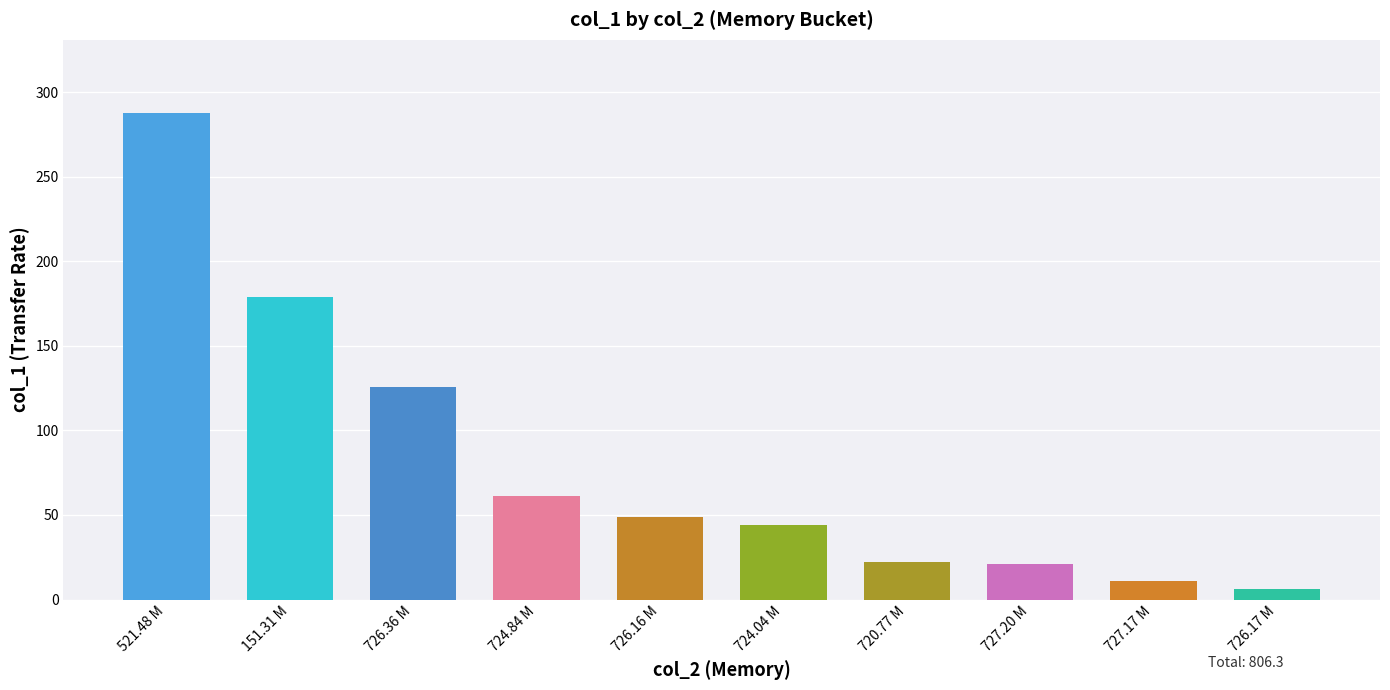

Are the bars grouped side by side (vs. stacked)?

No